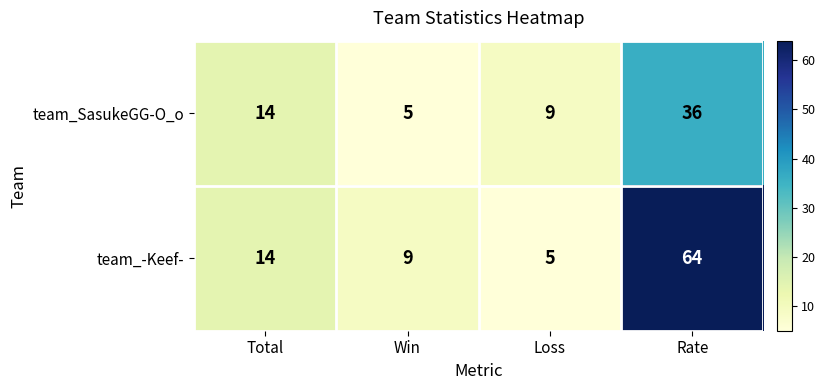

Which series has the largest range (max minus min)?

team_-Keef-